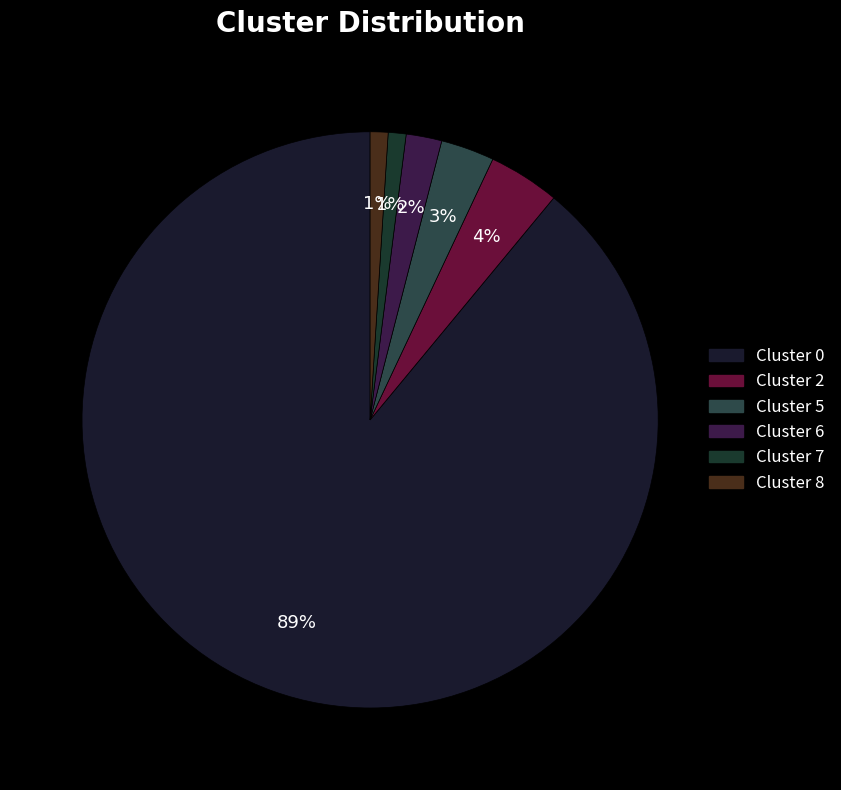

How many segments does this pie chart have?

6